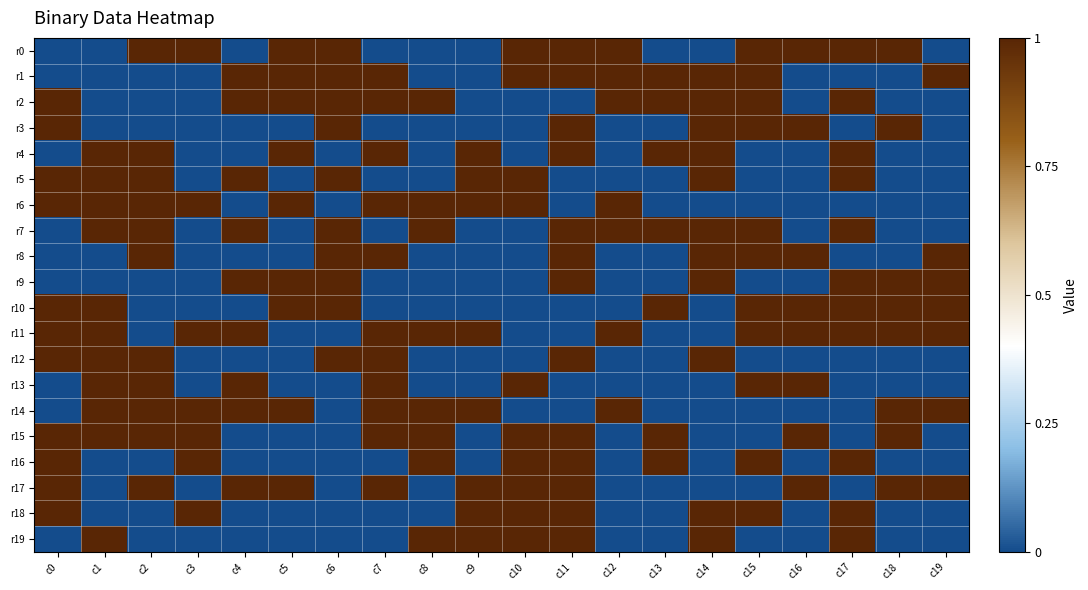

Reading left to right, transcribe all the data shown in this chart.

r0: c0=0	c1=0	c2=1	c3=1	c4=0	c5=1	c6=1	c7=0	c8=0	c9=0	c10=1	c11=1	c12=1	c13=0	c14=0	c15=1	c16=1	c17=1	c18=1	c19=0
r1: c0=0	c1=0	c2=0	c3=0	c4=1	c5=1	c6=1	c7=1	c8=0	c9=0	c10=1	c11=1	c12=1	c13=1	c14=1	c15=1	c16=0	c17=0	c18=0	c19=1
r2: c0=1	c1=0	c2=0	c3=0	c4=1	c5=1	c6=1	c7=1	c8=1	c9=0	c10=0	c11=0	c12=1	c13=1	c14=1	c15=1	c16=0	c17=1	c18=0	c19=0
r3: c0=1	c1=0	c2=0	c3=0	c4=0	c5=0	c6=1	c7=0	c8=0	c9=0	c10=0	c11=1	c12=0	c13=0	c14=1	c15=1	c16=1	c17=0	c18=1	c19=0
r4: c0=0	c1=1	c2=1	c3=0	c4=0	c5=1	c6=0	c7=1	c8=0	c9=1	c10=0	c11=1	c12=0	c13=1	c14=1	c15=0	c16=0	c17=1	c18=0	c19=0
r5: c0=1	c1=1	c2=1	c3=0	c4=1	c5=0	c6=1	c7=0	c8=0	c9=1	c10=1	c11=0	c12=0	c13=0	c14=1	c15=0	c16=0	c17=1	c18=0	c19=0
r6: c0=1	c1=1	c2=1	c3=1	c4=0	c5=1	c6=0	c7=1	c8=1	c9=1	c10=1	c11=0	c12=1	c13=0	c14=0	c15=0	c16=0	c17=0	c18=0	c19=0
r7: c0=0	c1=1	c2=1	c3=0	c4=1	c5=0	c6=1	c7=0	c8=1	c9=0	c10=0	c11=1	c12=1	c13=1	c14=1	c15=1	c16=0	c17=1	c18=0	c19=0
r8: c0=0	c1=0	c2=1	c3=0	c4=0	c5=0	c6=1	c7=1	c8=0	c9=0	c10=0	c11=1	c12=0	c13=0	c14=1	c15=1	c16=1	c17=0	c18=0	c19=1
r9: c0=0	c1=0	c2=0	c3=0	c4=1	c5=1	c6=1	c7=0	c8=0	c9=0	c10=0	c11=1	c12=0	c13=0	c14=1	c15=0	c16=0	c17=1	c18=1	c19=1
r10: c0=1	c1=1	c2=0	c3=0	c4=0	c5=1	c6=1	c7=0	c8=0	c9=0	c10=0	c11=0	c12=0	c13=1	c14=0	c15=1	c16=1	c17=1	c18=1	c19=1
r11: c0=1	c1=1	c2=0	c3=1	c4=1	c5=0	c6=0	c7=1	c8=1	c9=1	c10=0	c11=0	c12=1	c13=0	c14=0	c15=1	c16=1	c17=1	c18=1	c19=1
r12: c0=1	c1=1	c2=1	c3=0	c4=0	c5=0	c6=1	c7=1	c8=0	c9=0	c10=0	c11=1	c12=0	c13=0	c14=1	c15=0	c16=0	c17=0	c18=0	c19=0
r13: c0=0	c1=1	c2=1	c3=0	c4=1	c5=0	c6=0	c7=1	c8=0	c9=0	c10=1	c11=0	c12=0	c13=0	c14=0	c15=1	c16=1	c17=0	c18=0	c19=0
r14: c0=0	c1=1	c2=1	c3=1	c4=1	c5=1	c6=0	c7=1	c8=1	c9=1	c10=0	c11=0	c12=1	c13=0	c14=0	c15=0	c16=0	c17=0	c18=1	c19=1
r15: c0=1	c1=1	c2=1	c3=1	c4=0	c5=0	c6=0	c7=1	c8=1	c9=0	c10=1	c11=1	c12=0	c13=1	c14=0	c15=0	c16=1	c17=0	c18=1	c19=0
r16: c0=1	c1=0	c2=0	c3=1	c4=0	c5=0	c6=0	c7=0	c8=1	c9=0	c10=1	c11=1	c12=0	c13=1	c14=0	c15=1	c16=0	c17=1	c18=0	c19=0
r17: c0=1	c1=0	c2=1	c3=0	c4=1	c5=1	c6=0	c7=1	c8=0	c9=1	c10=1	c11=1	c12=0	c13=0	c14=0	c15=0	c16=1	c17=0	c18=1	c19=1
r18: c0=1	c1=0	c2=0	c3=1	c4=0	c5=0	c6=0	c7=0	c8=0	c9=1	c10=1	c11=1	c12=0	c13=0	c14=1	c15=1	c16=0	c17=1	c18=0	c19=0
r19: c0=0	c1=1	c2=0	c3=0	c4=0	c5=0	c6=0	c7=0	c8=1	c9=1	c10=1	c11=1	c12=0	c13=0	c14=1	c15=0	c16=0	c17=1	c18=0	c19=0